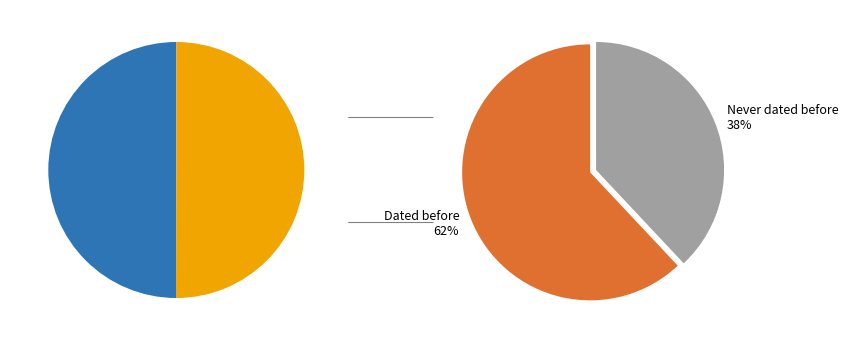

Combined, what portion of the pie is 0 and 1?

100.0%